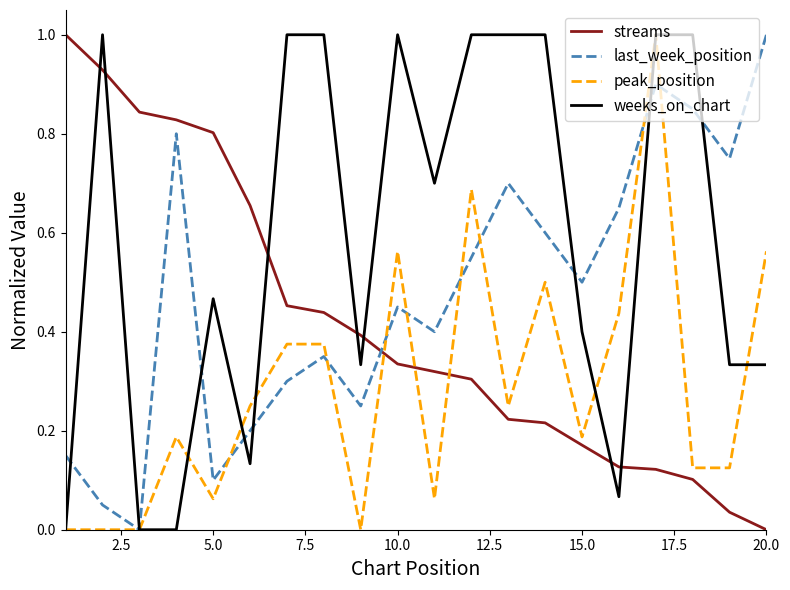

List the series in order of their overall mean, highest first.

weeks_on_chart, last_week_position, streams, peak_position